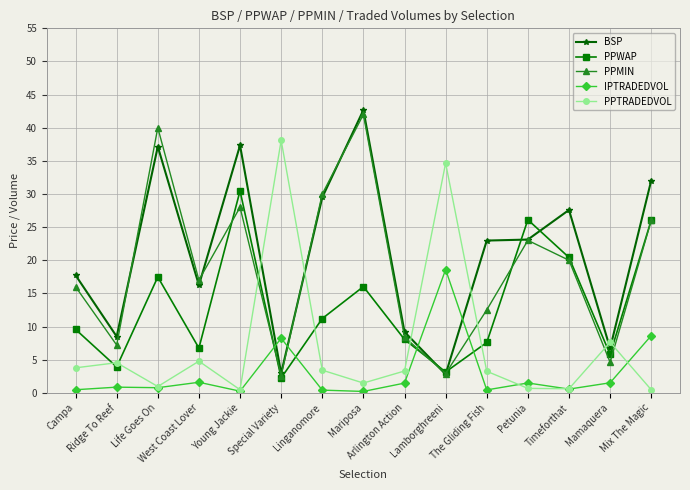

Does the chart have visible grid lines?

Yes